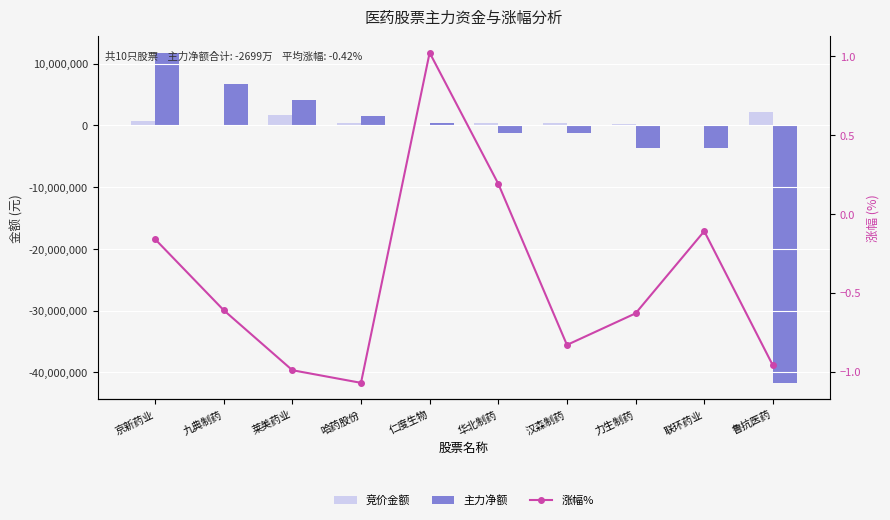

Reading left to right, what are all the values shown in this chart?

竞价金额: 628776.0	83300.0	1714216.0	304810.0	25200.0	348168.0	337120.0	237330.0	125120.0	2201606.0
主力净额: 11760334.0	6640807.0	4150192.0	1486396.0	401391.0	-1195408.0	-1215618.0	-3635548.0	-3694793.0	-41690273.0
涨幅%: -0.2	-0.6	-1.0	-1.1	1.0	0.2	-0.8	-0.6	-0.1	-1.0